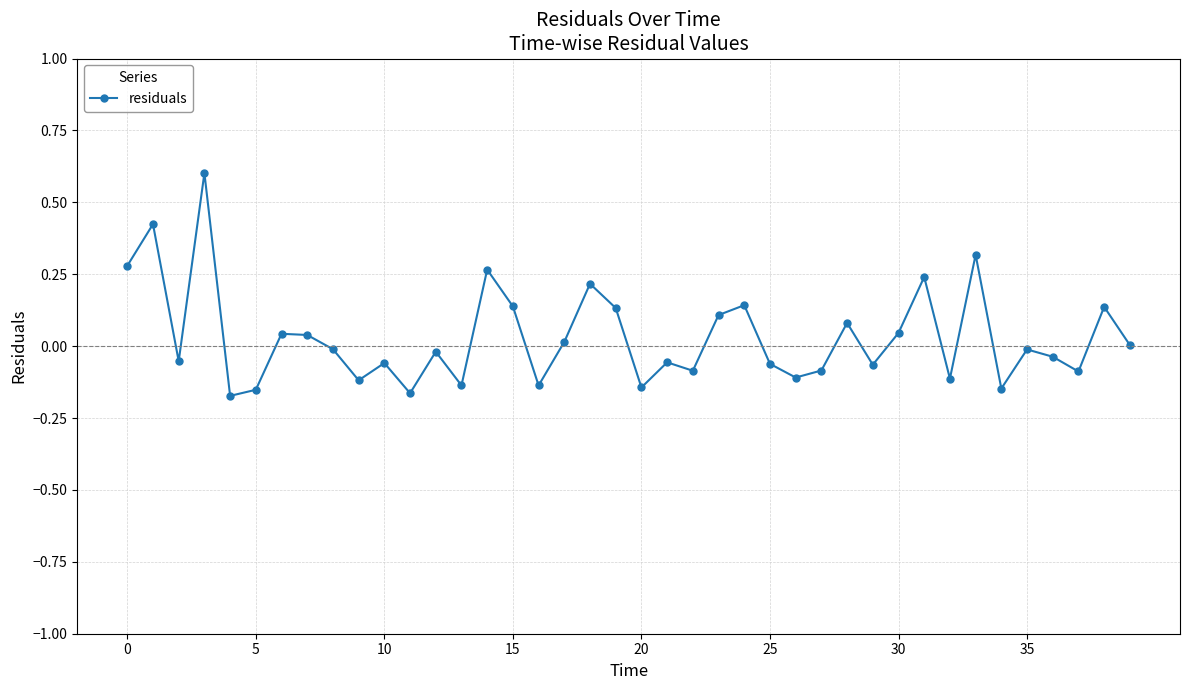

What is the maximum value shown in the chart?

0.6